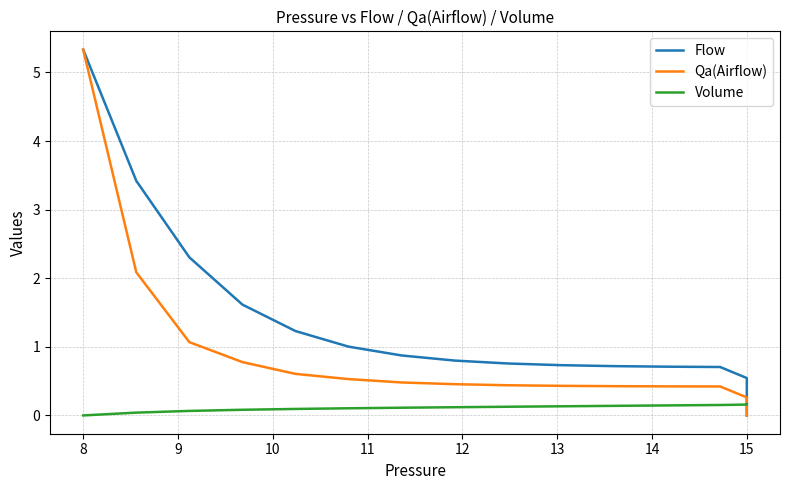

The value of Volume at 10 is 0.0. True or false?

False